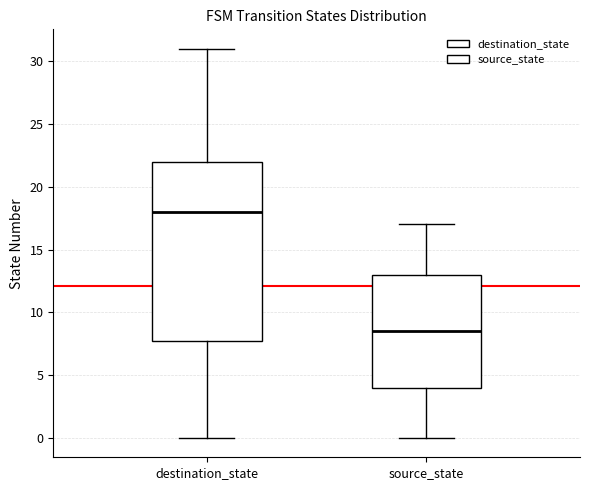

Which box has the highest median line?

destination_state